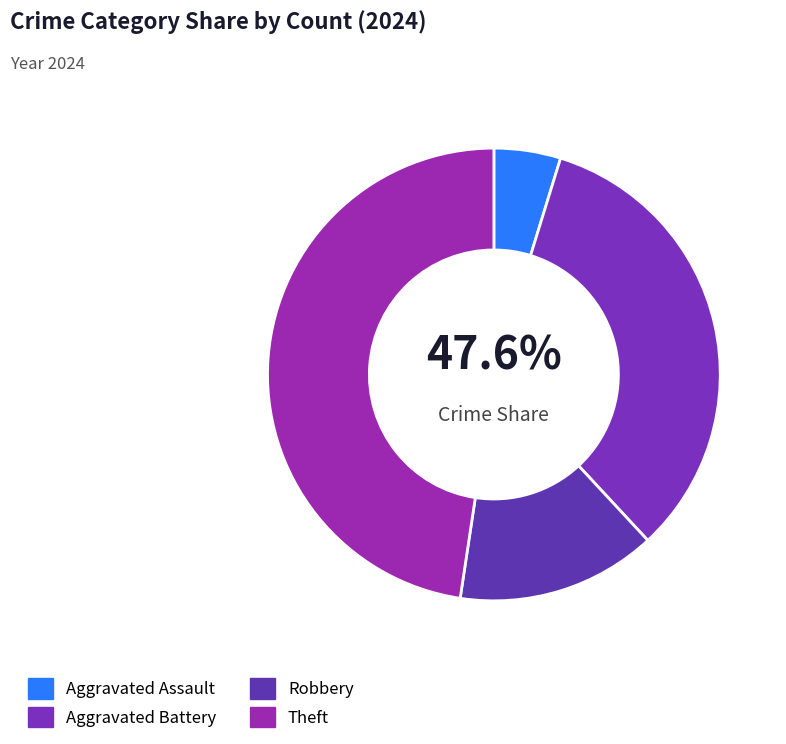

What is the smallest slice in the pie chart?

Aggravated Assault